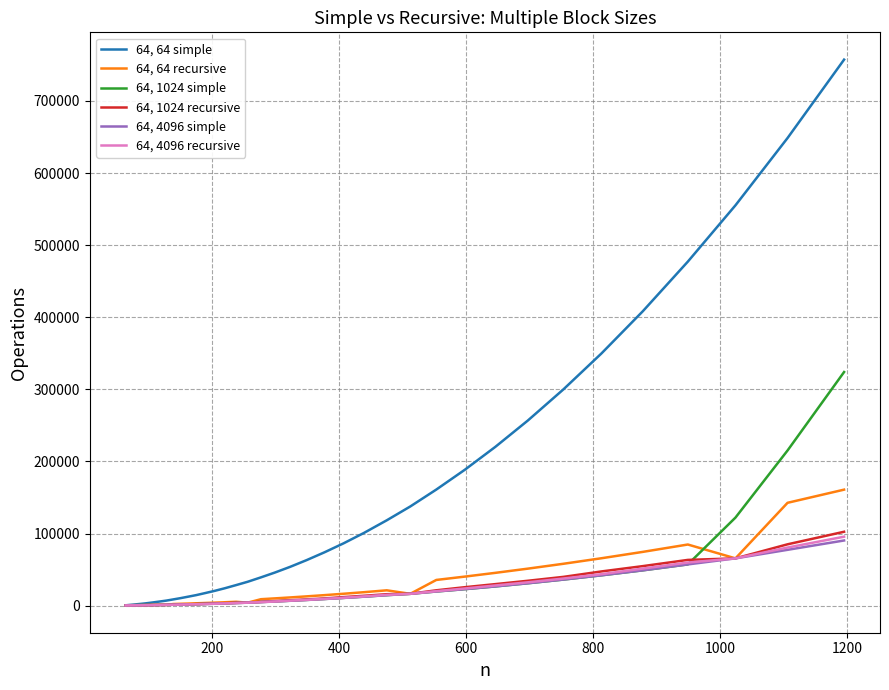

Which series has the widest spread of values?

64, 64 simple